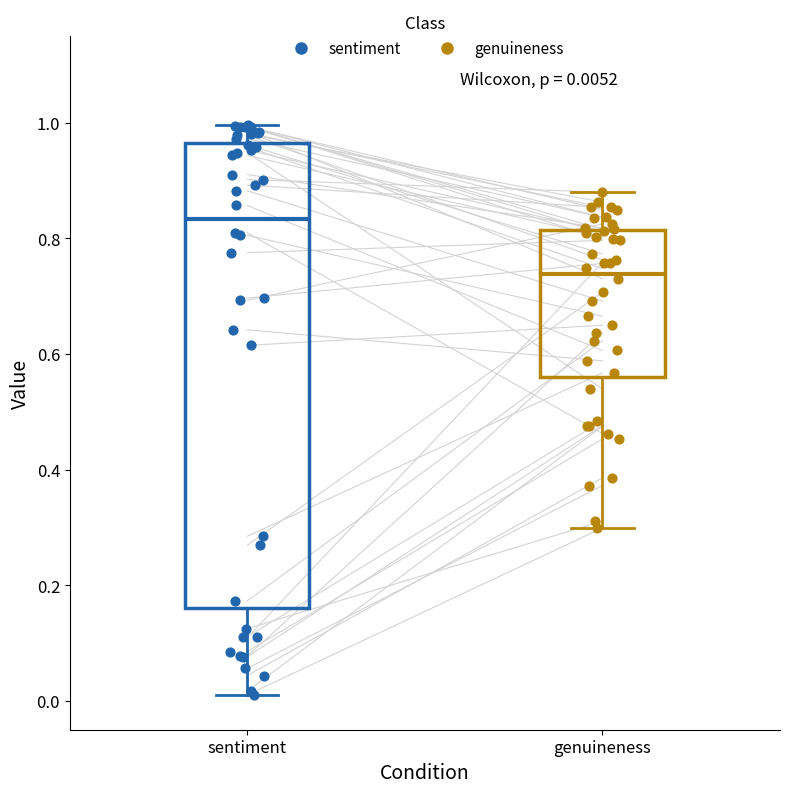

Comparing the boxes themselves (not the whiskers), which one is the tallest?

sentiment